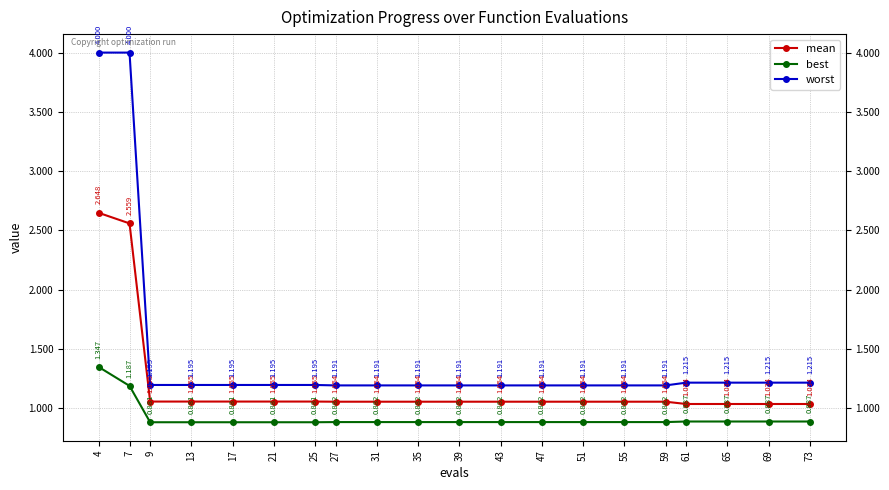

Which series has the largest range (max minus min)?

worst